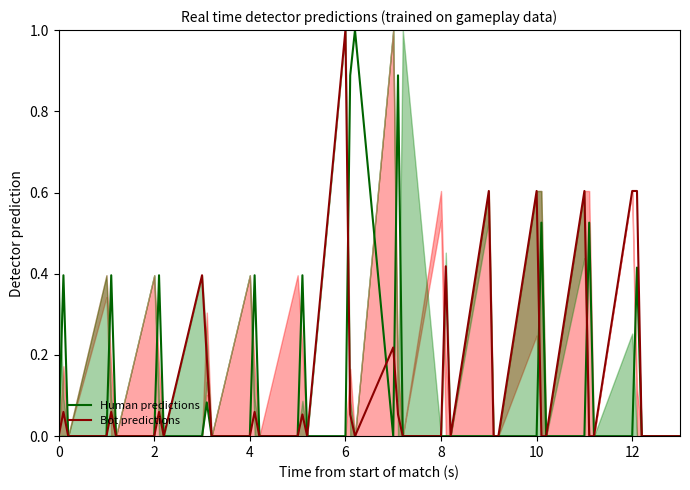

Which series has the largest total across all categories?

Human predictions